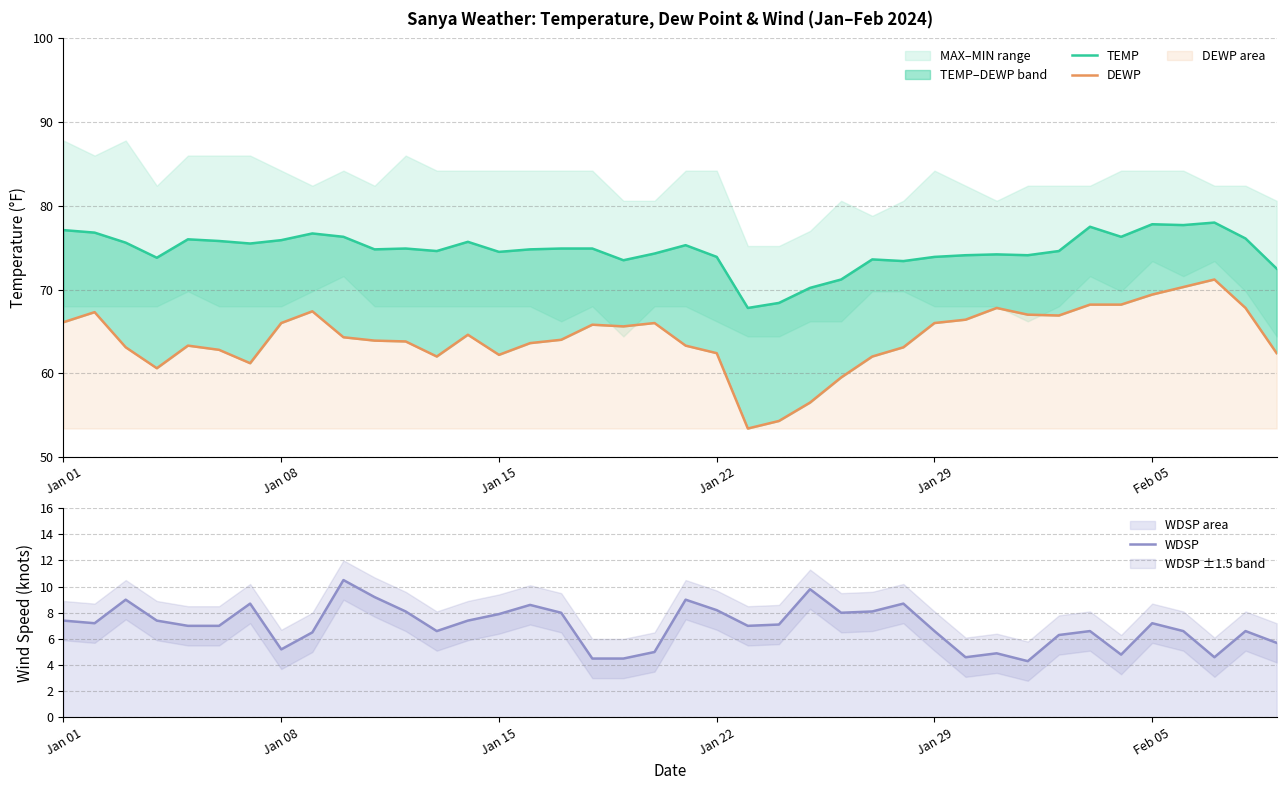

How many lines are shown in the chart?

3